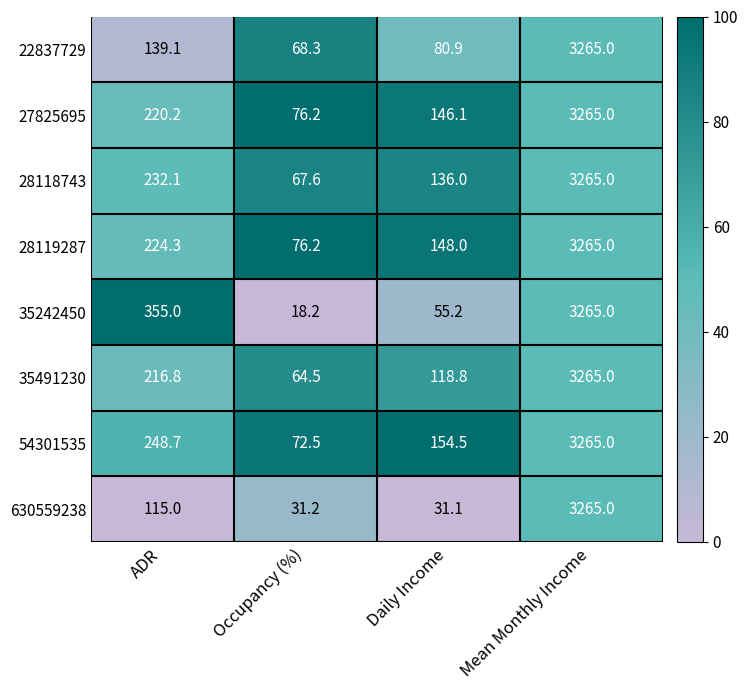

How many distinct data groups are displayed?

8